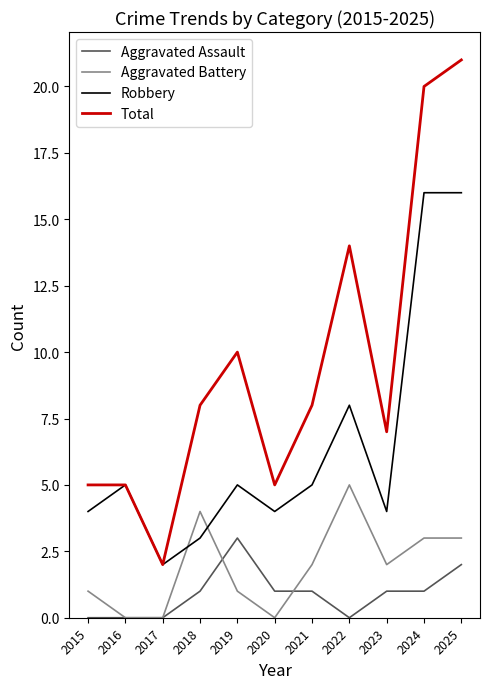

At which category is the sum across all series the highest?

2025